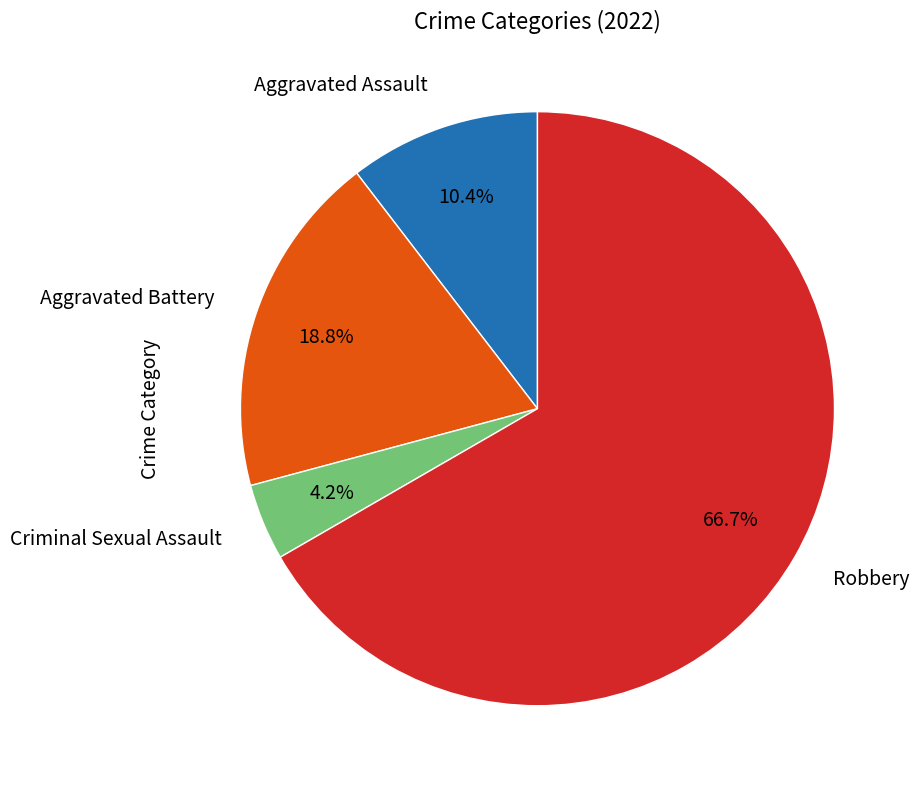

Count the number of slices in the pie.

4